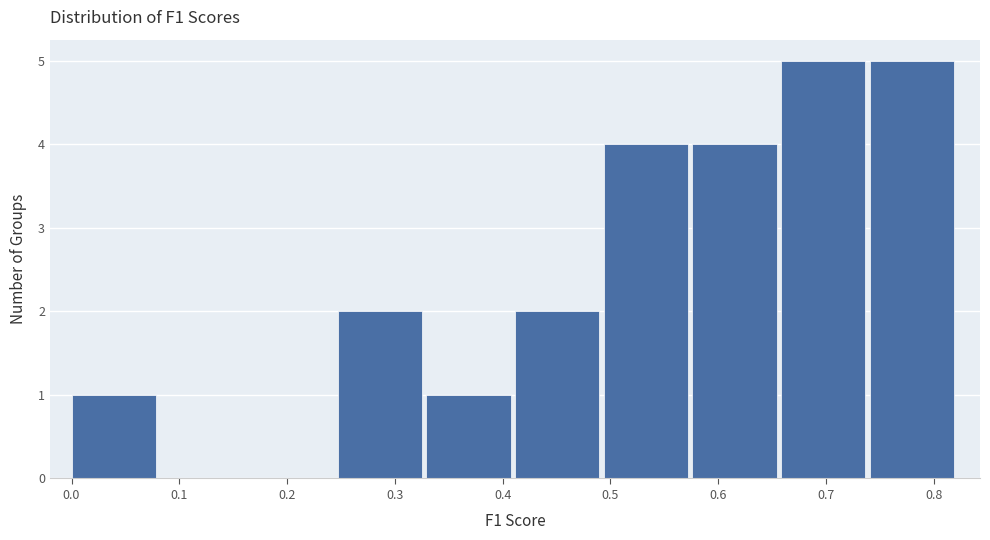

Reading left to right, list every bar in this chart as the range it spans on the x-axis followed by its height. Neither the bar edges nor the heights are printed on the chart, so give them approximately, as read against the axes.

0.00 to 0.08: 1
0.08 to 0.16: 0
0.16 to 0.25: 0
0.25 to 0.33: 2
0.33 to 0.41: 1
0.41 to 0.49: 2
0.49 to 0.58: 4
0.58 to 0.66: 4
0.66 to 0.74: 5
0.74 to 0.82: 5